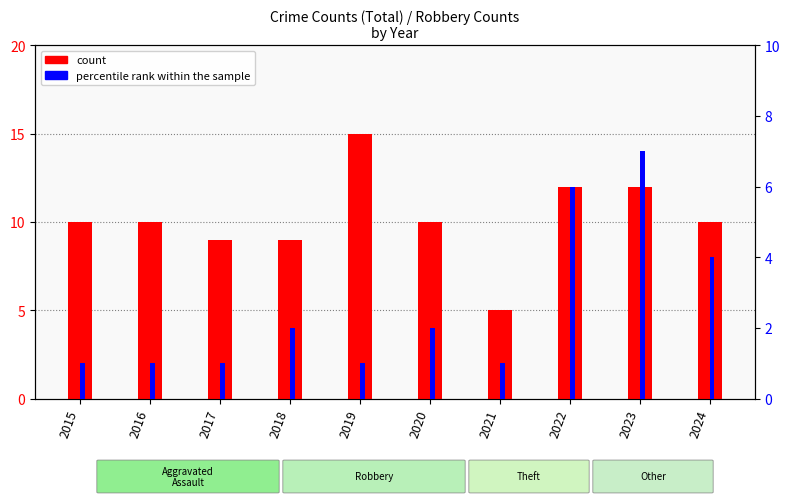

What is the sum of the count values at 2019 and 2023?

27